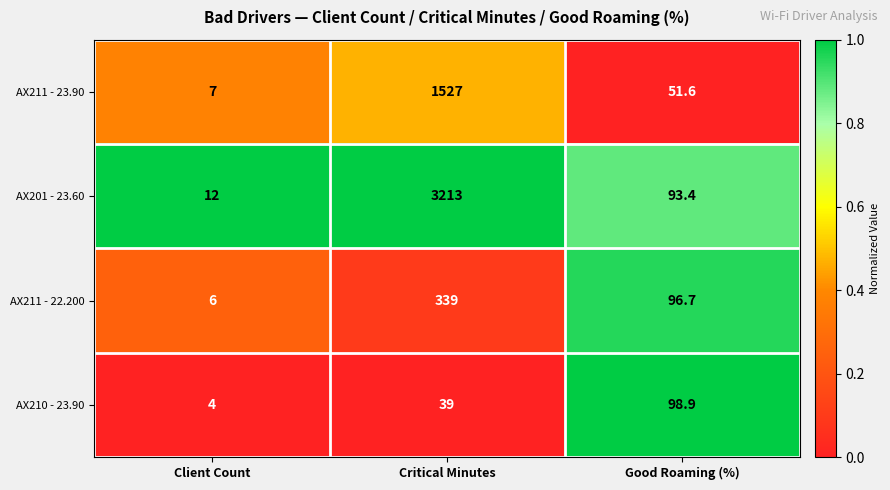

What is the sum of the AX211 - 22.200 values at Client Count and Critical Minutes?

345.0